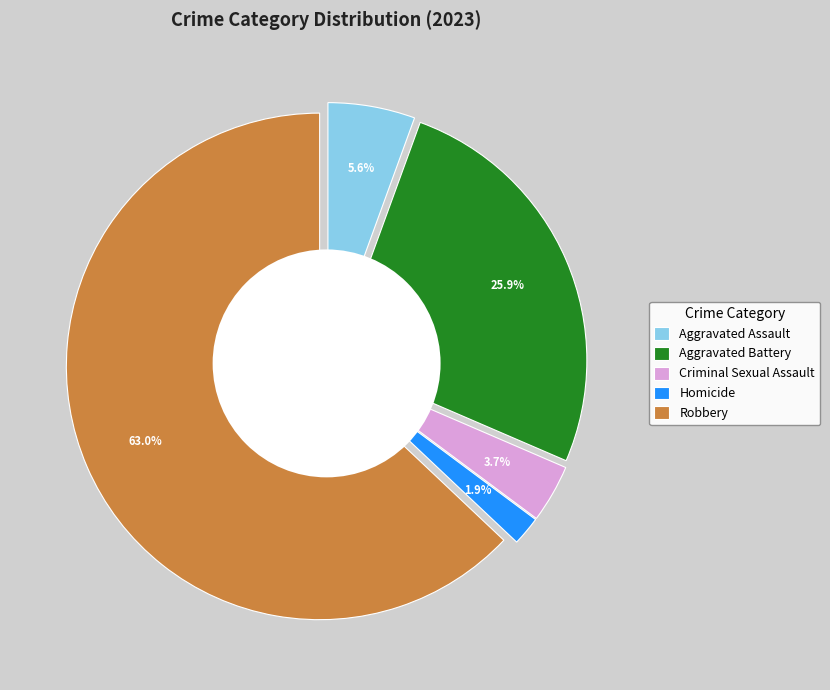

Rank the categories by value from highest to lowest.

Robbery, Aggravated Battery, Aggravated Assault, Criminal Sexual Assault, Homicide